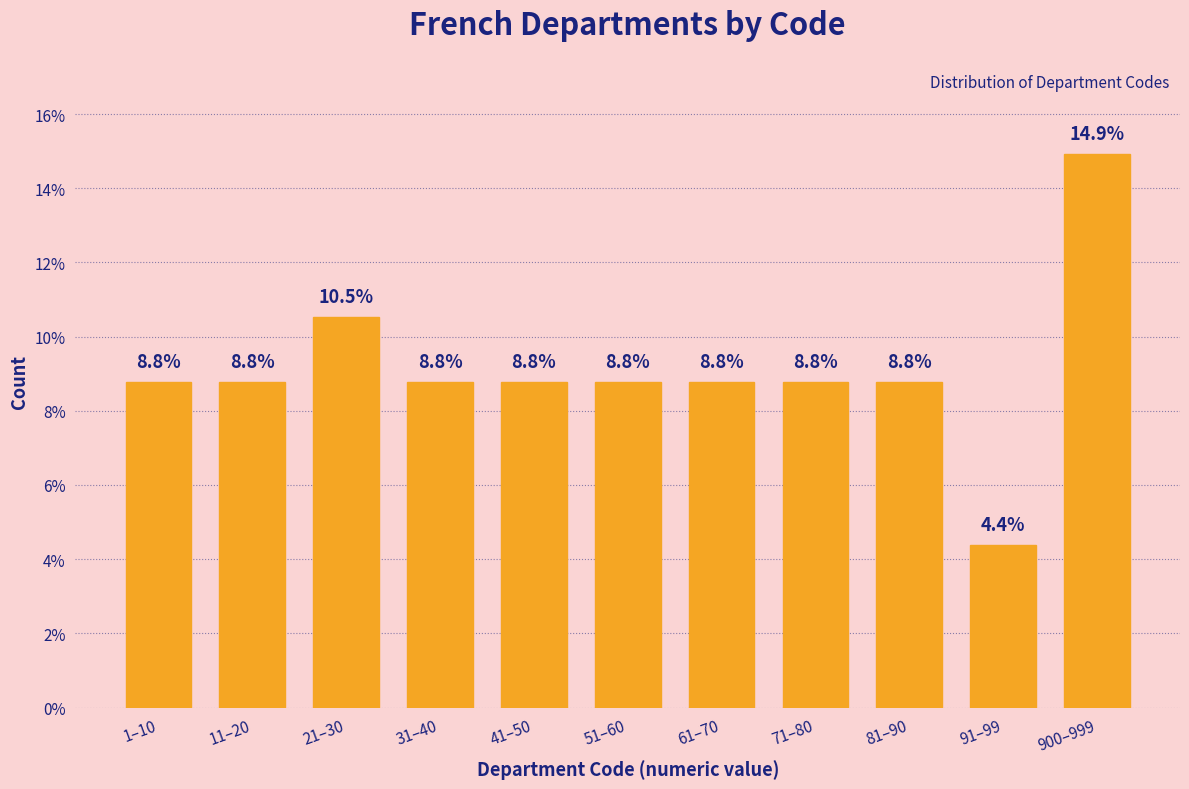

Reading left to right, list all the values displayed in this chart.

8.8	8.8	10.5	8.8	8.8	8.8	8.8	8.8	8.8	4.4	14.9